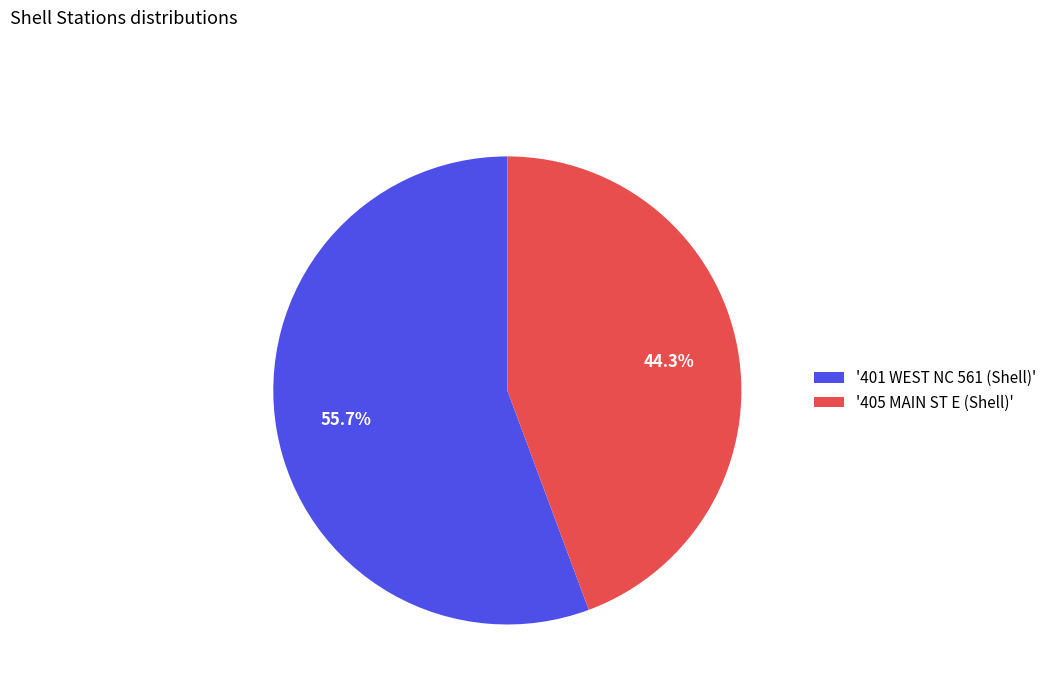

What is the total percentage of '401 WEST NC 561 (Shell)' and '405 MAIN ST E (Shell)'?

100.0%